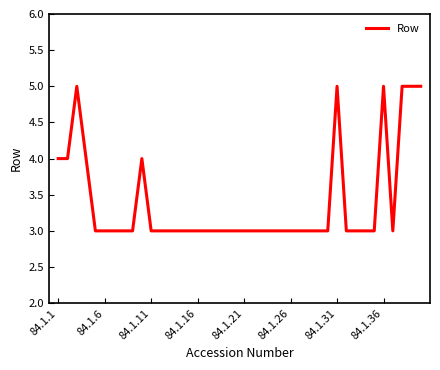

What is the difference between the maximum and minimum values?

2